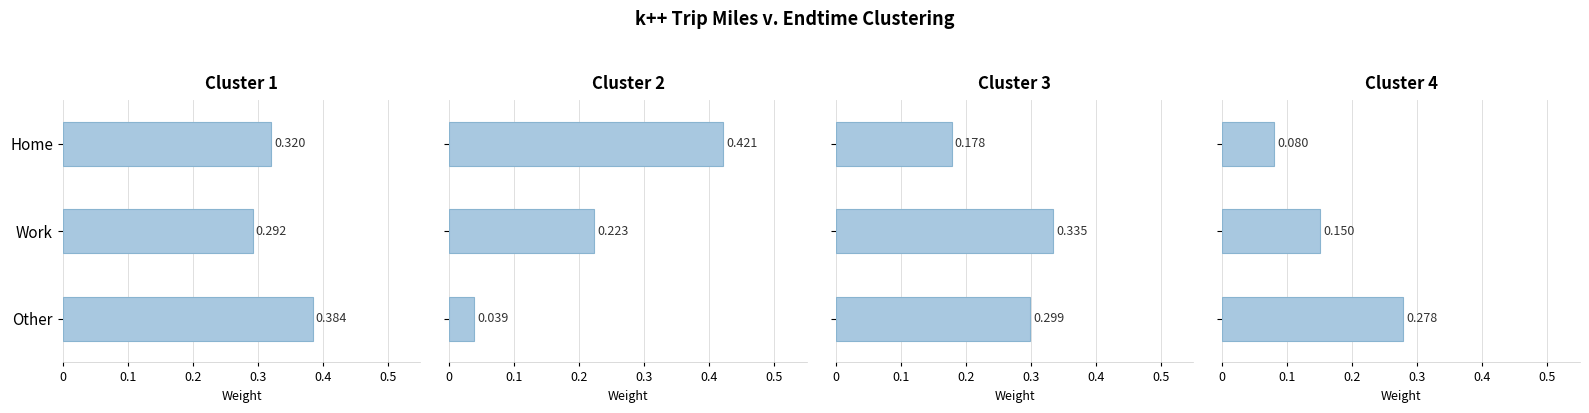

Which series has the largest total across all categories?

Cluster 1